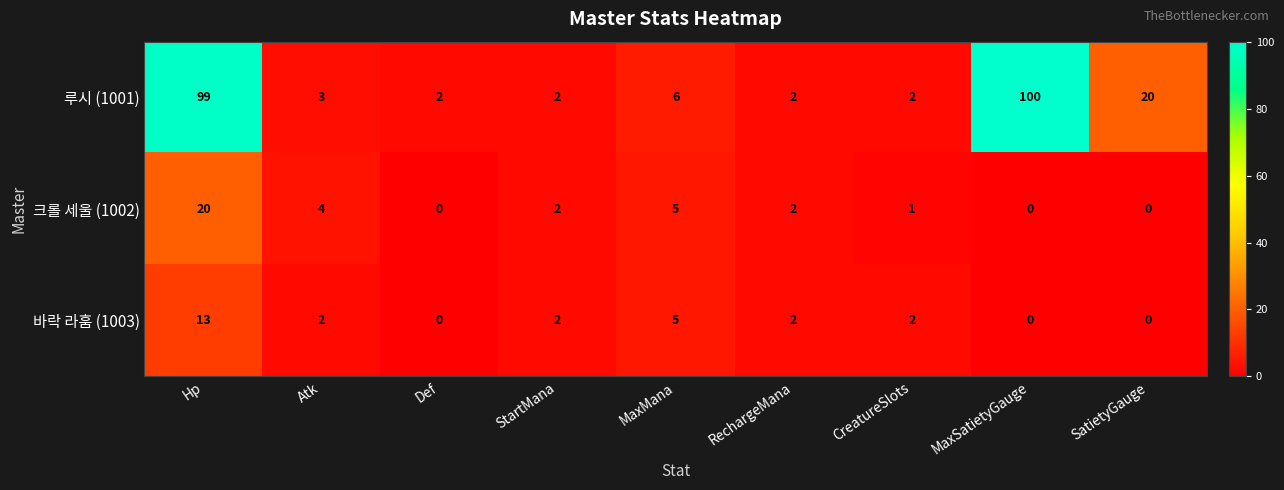

Reading left to right, what are all the values shown in this chart?

루시 (1001): Hp=99	Atk=3	Def=2	StartMana=2	MaxMana=6	RechargeMana=2	CreatureSlots=2	MaxSatietyGauge=100	SatietyGauge=20
크롤 세울 (1002): Hp=20	Atk=4	Def=0	StartMana=2	MaxMana=5	RechargeMana=2	CreatureSlots=1	MaxSatietyGauge=0	SatietyGauge=0
바락 라훔 (1003): Hp=13	Atk=2	Def=0	StartMana=2	MaxMana=5	RechargeMana=2	CreatureSlots=2	MaxSatietyGauge=0	SatietyGauge=0